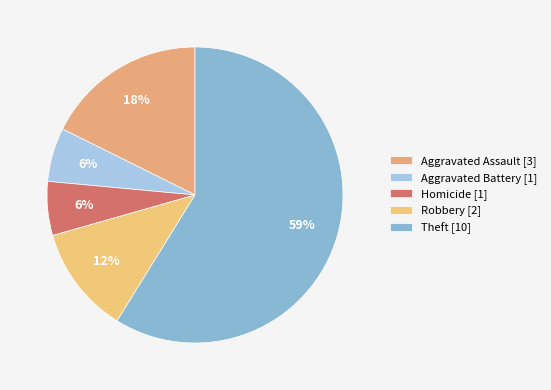

Count the number of slices in the pie.

5